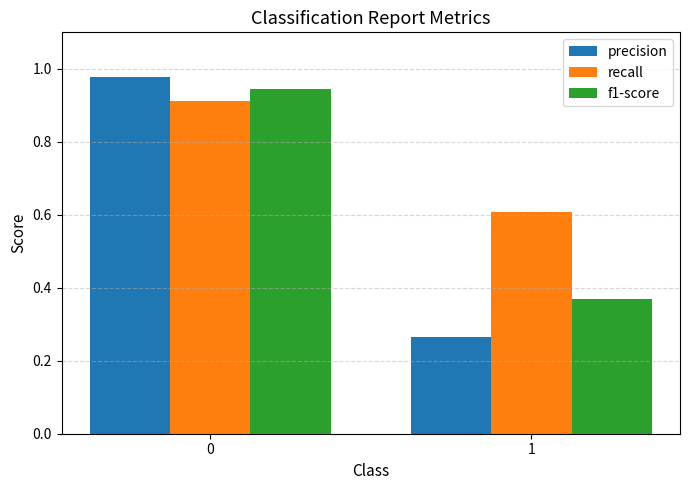

What is the value of the recall bar at the 2nd from the left?

0.6